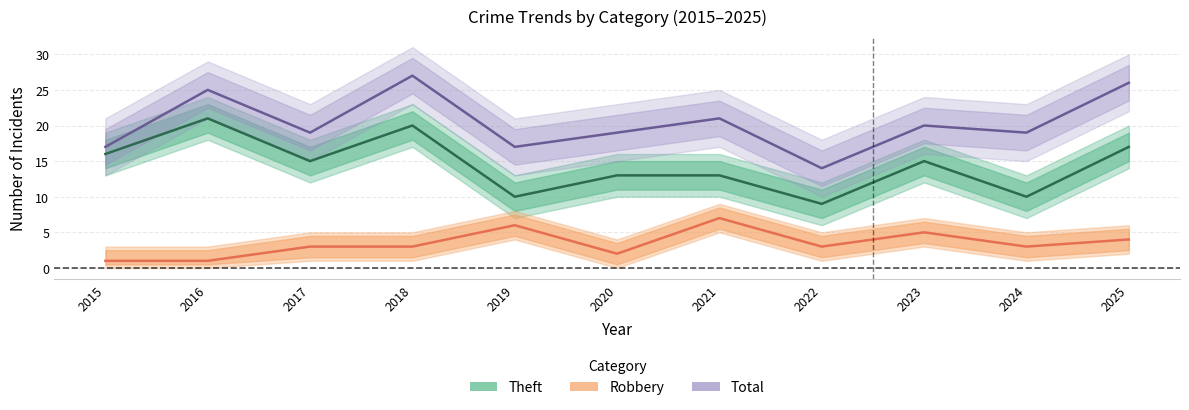

What is the minimum value for Theft?

9